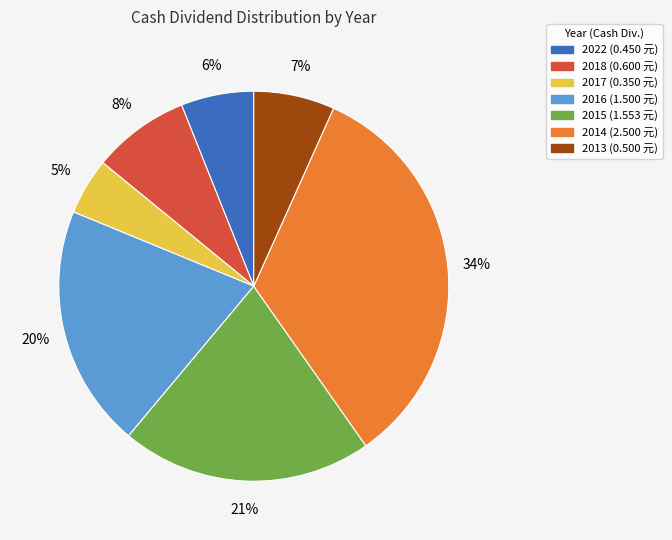

To the nearest percent, what percentage of the pie is 2018?

8%